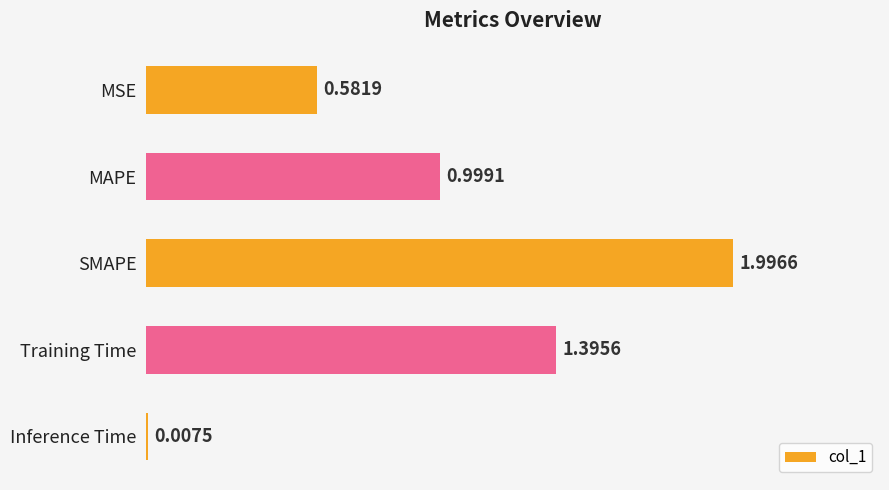

Which label corresponds to the largest value in the chart?

SMAPE